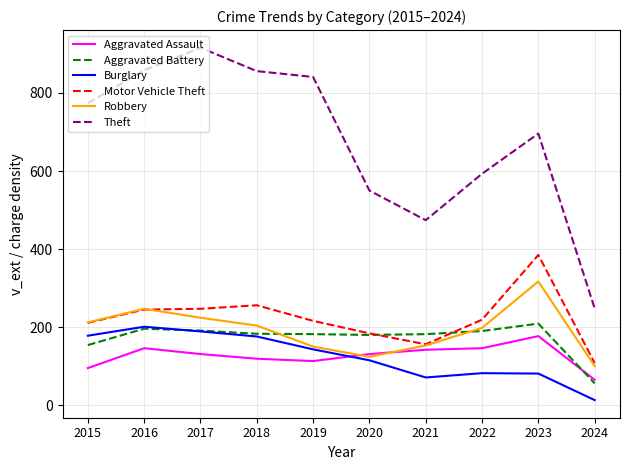

True or false: Theft and Burglary intersect in this chart.

False